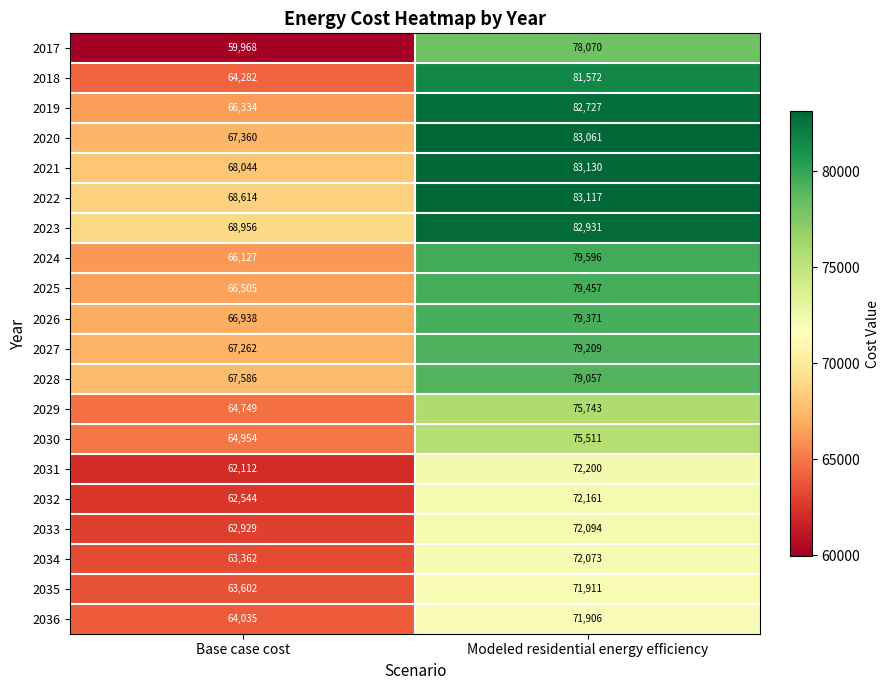

What is the sum of the 2026 values at Base case cost and Modeled residential energy efficiency?

146309